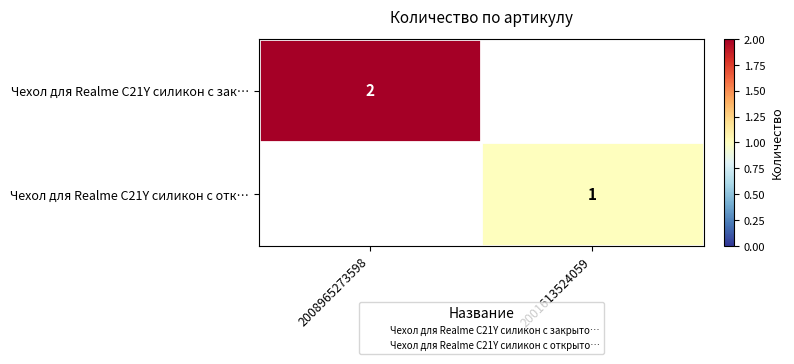

What is the spread (max minus min) of values at 2001613524059?

1